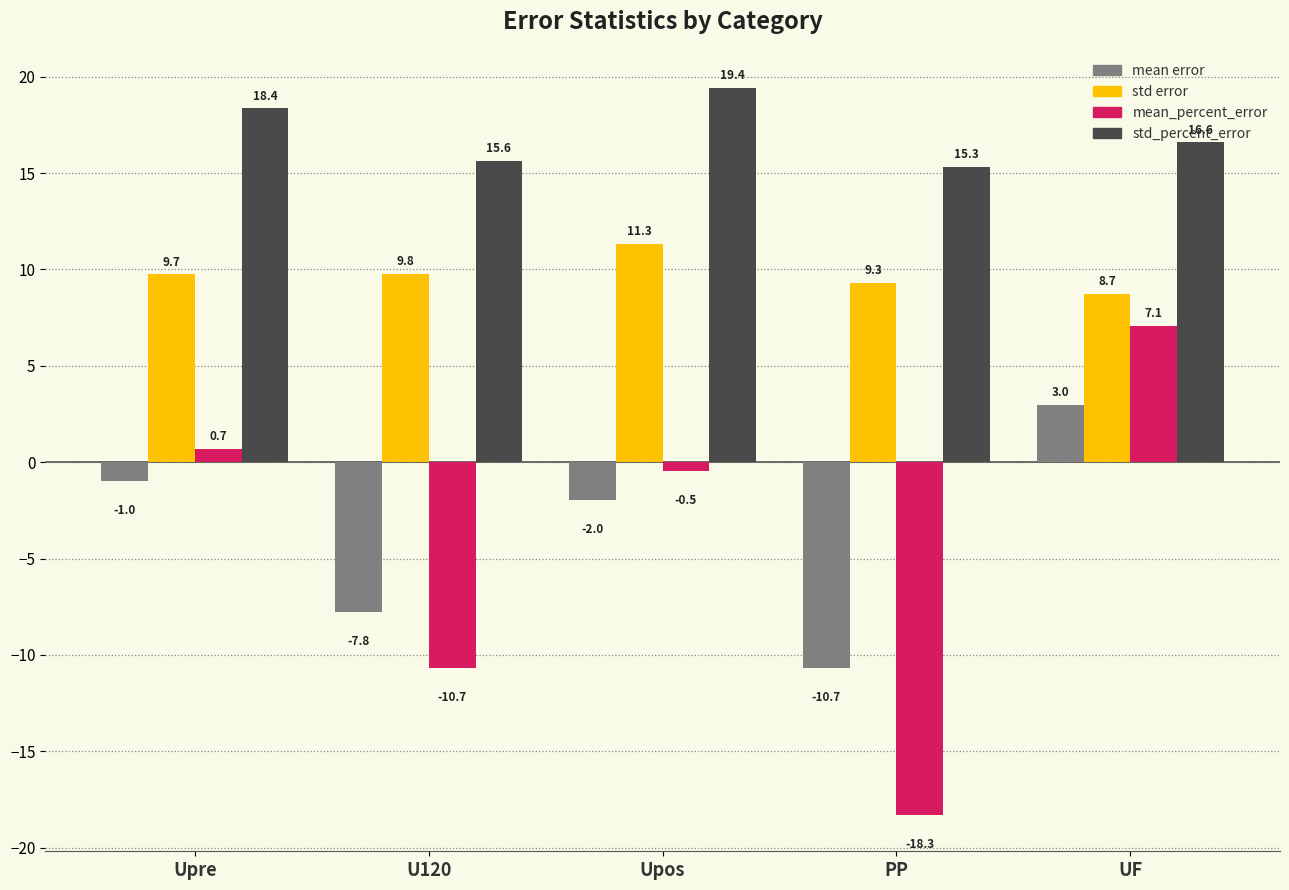

What is the highest value of the mean_percent_error series?

7.1